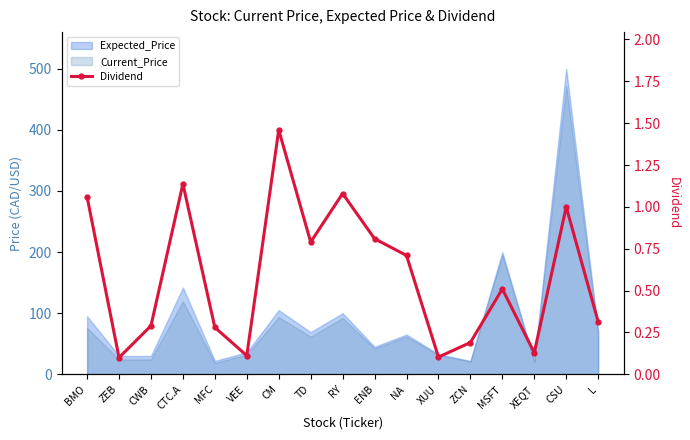

Reading left to right, what are all the values shown in this chart?

BMO=1.1	ZEB=0.1	CWB=0.3	CTC.A=1.1	MFC=0.3	VEE=0.1	CM=1.5	TD=0.8	RY=1.1	ENB=0.8	NA=0.7	XUU=0.1	ZCN=0.2	MSFT=0.5	XEQT=0.1	CSU=1.0	L=0.3